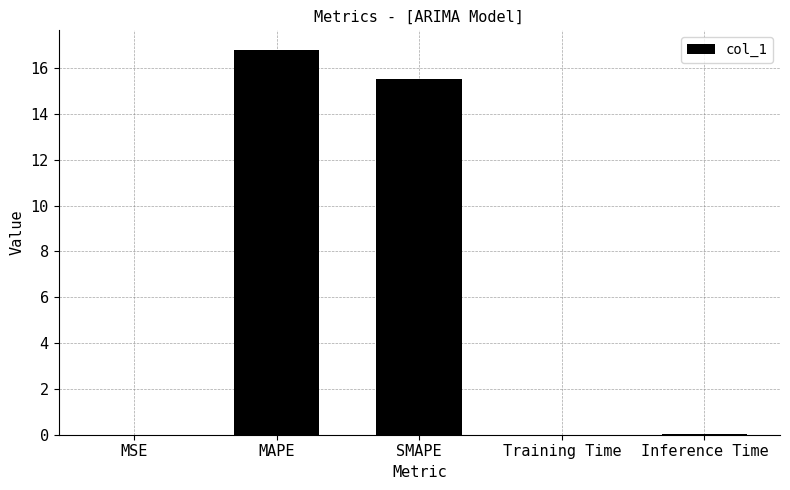

The chart shows a value of 0.0 at Inference Time. True or false?

True